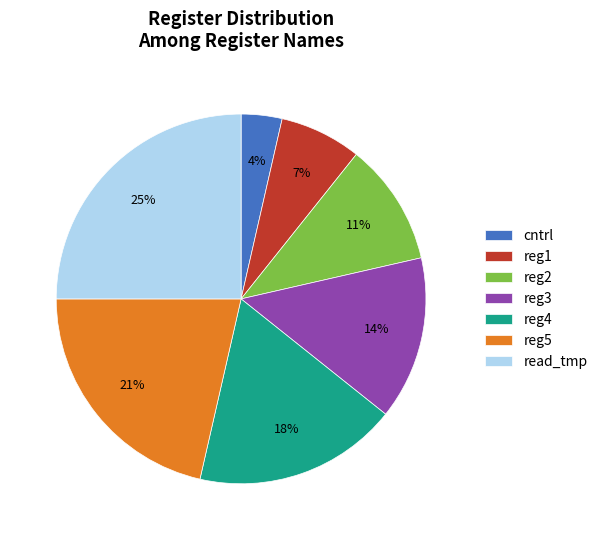

Between reg3 and read_tmp, which is larger?

read_tmp